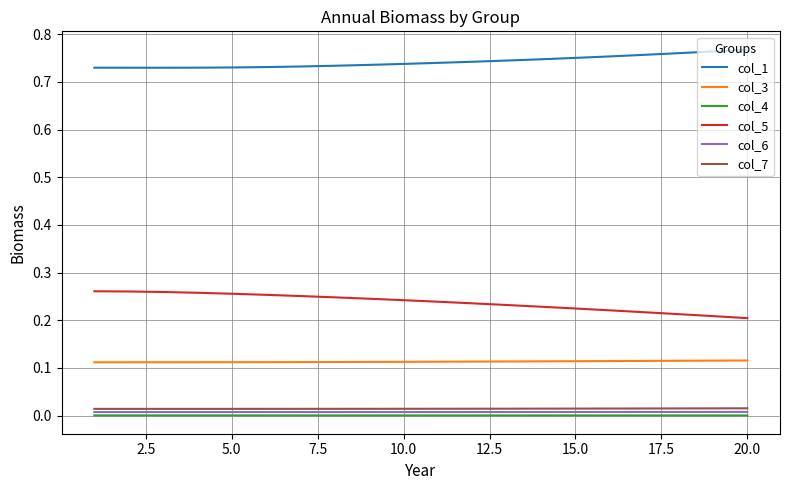

Which series has the largest total across all categories?

col_1